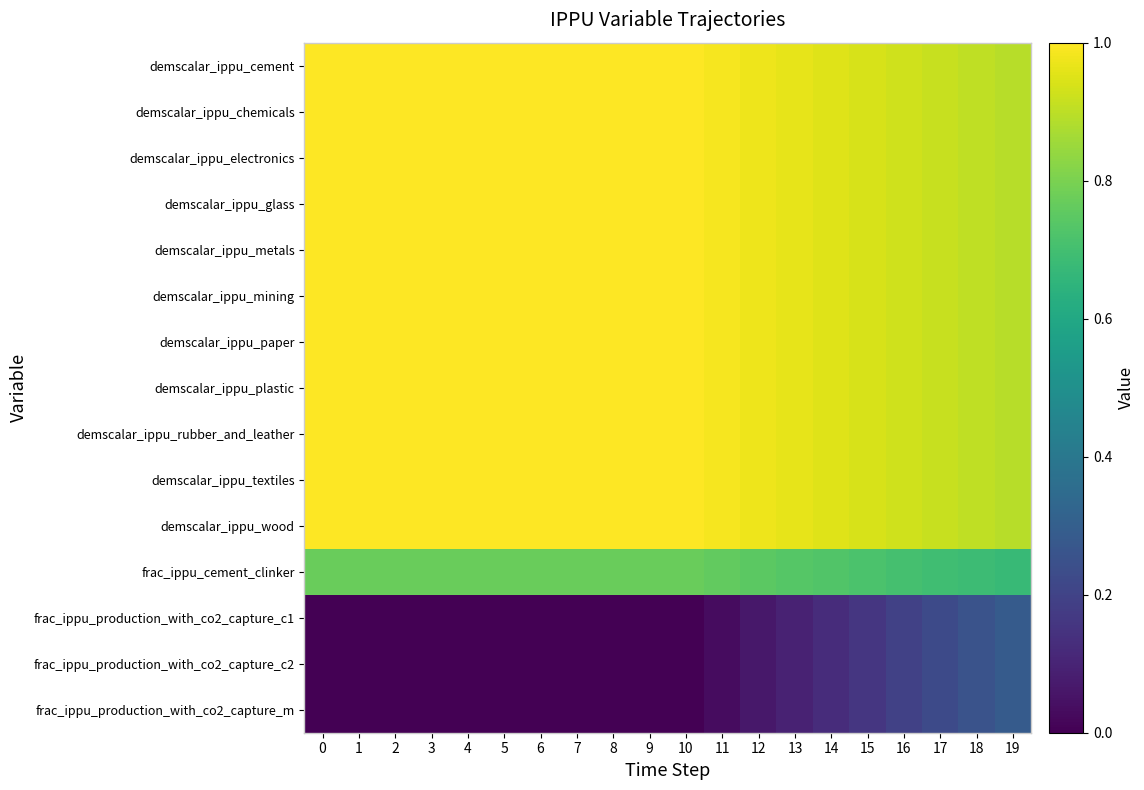

What is the spread (max minus min) of values at 5?

1.0